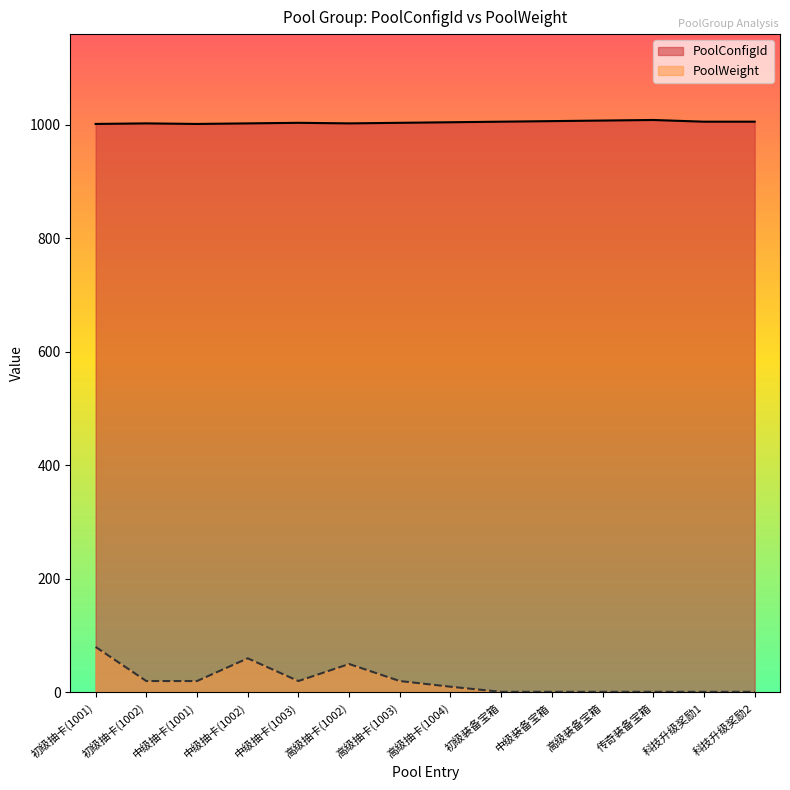

True or false: PoolWeight and PoolConfigId cross at least once.

False